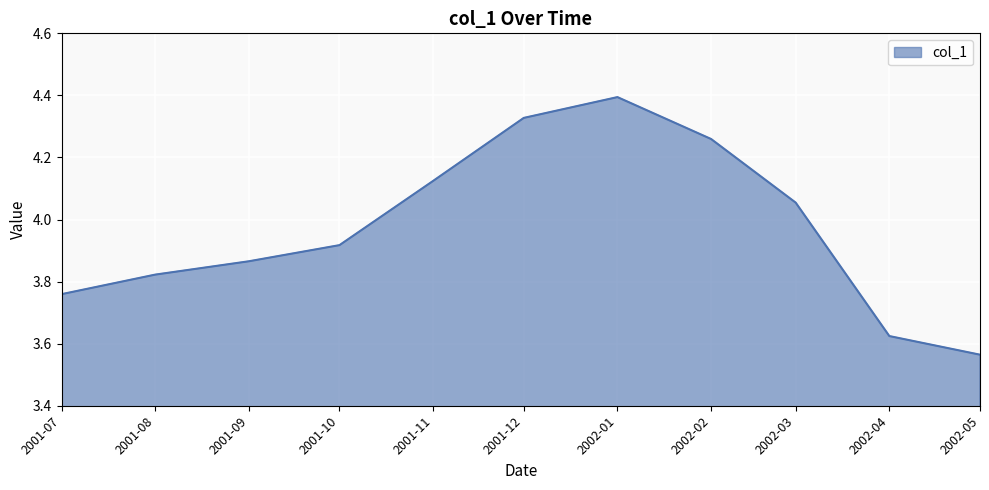

What is the sum of all values?

43.7